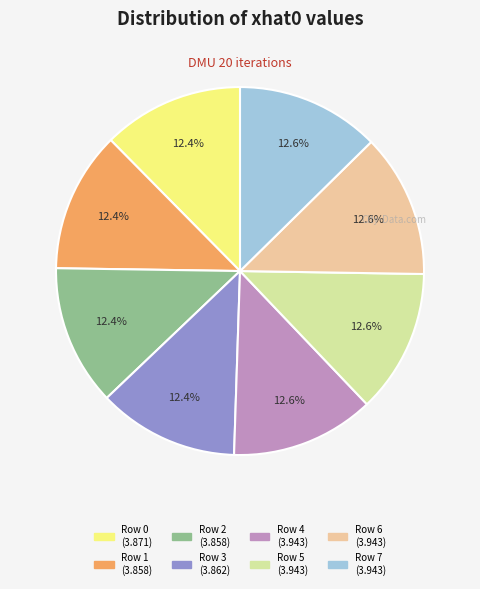

How much of the chart is everything except Row 4?

87.4%